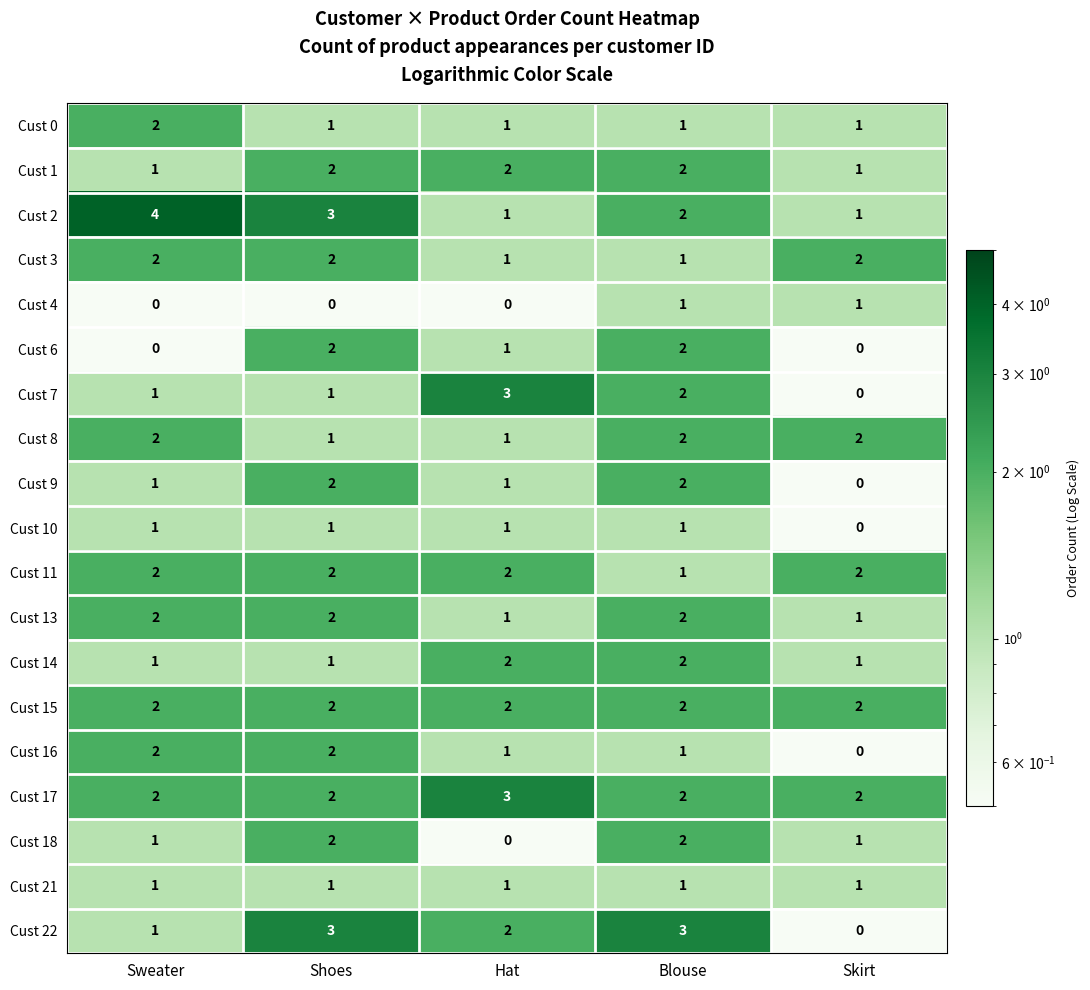

Is it true that Cust 6 equals 2 at Shoes?

True